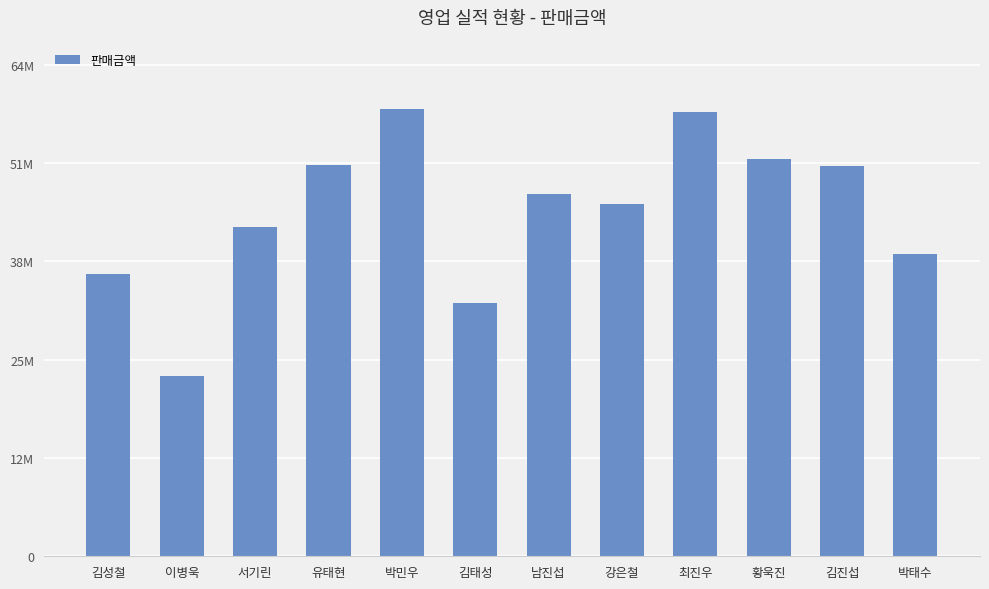

What is the value of the 6th bar from the left?

33510000